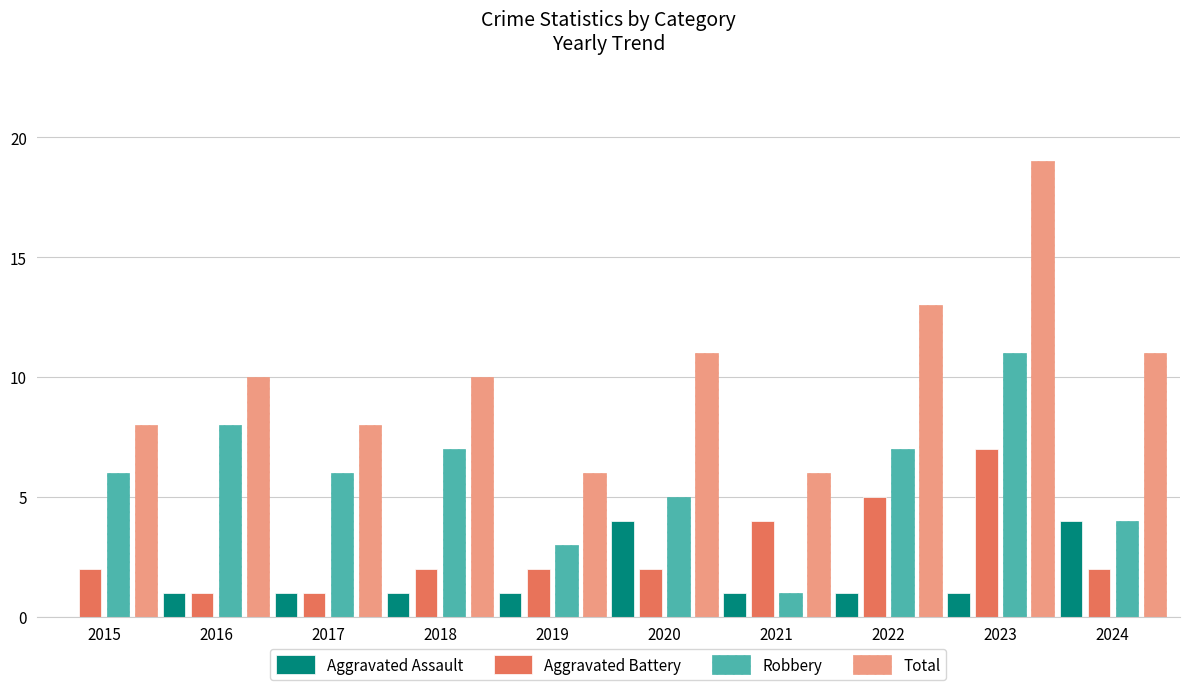

At which category is the sum across all series the highest?

2023